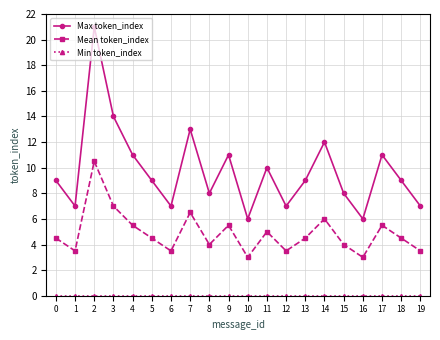

What is the value of the Max token_index point at the 3rd from the left?

21.0